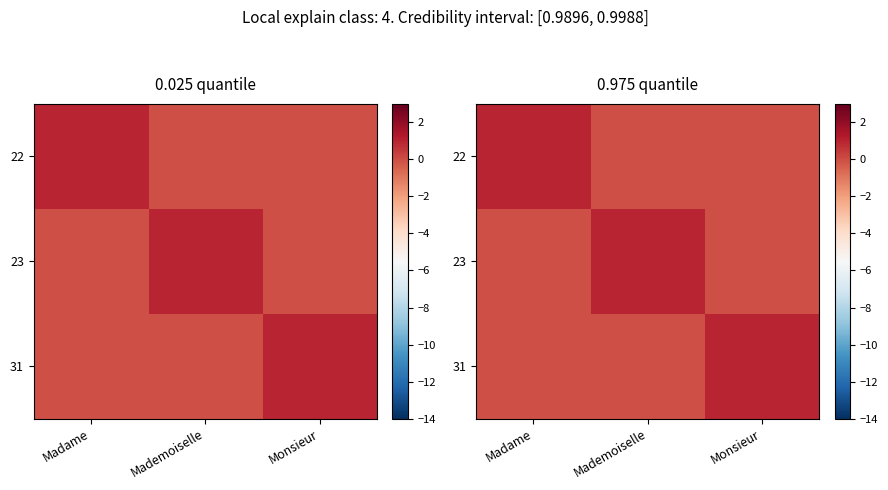

Which has a higher value, Mademoiselle or Madame?

Madame